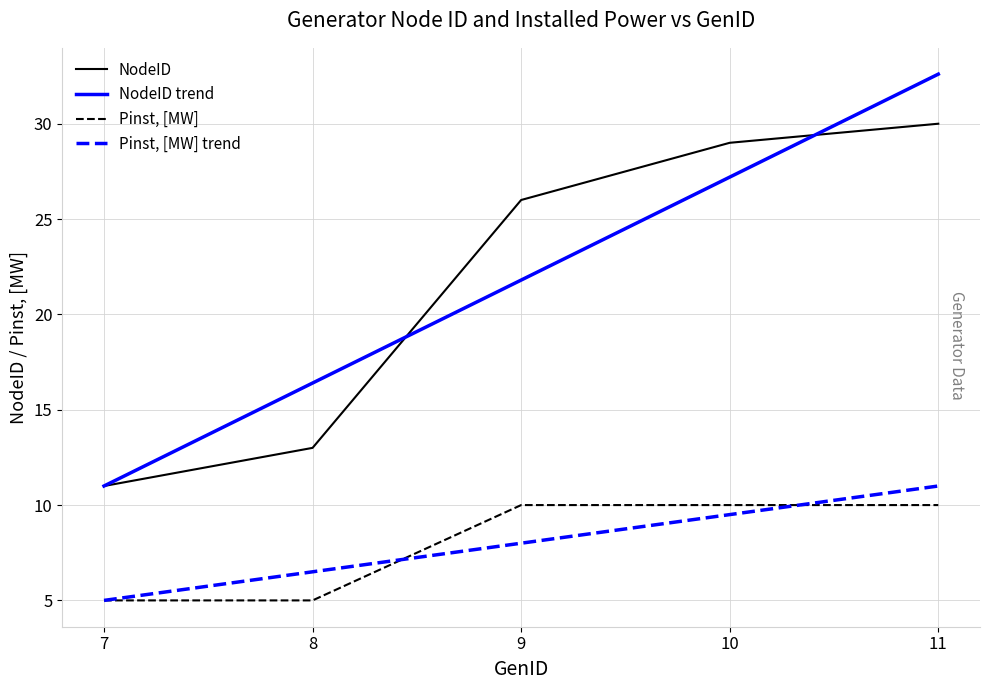

How many categories are shown in the chart?

5